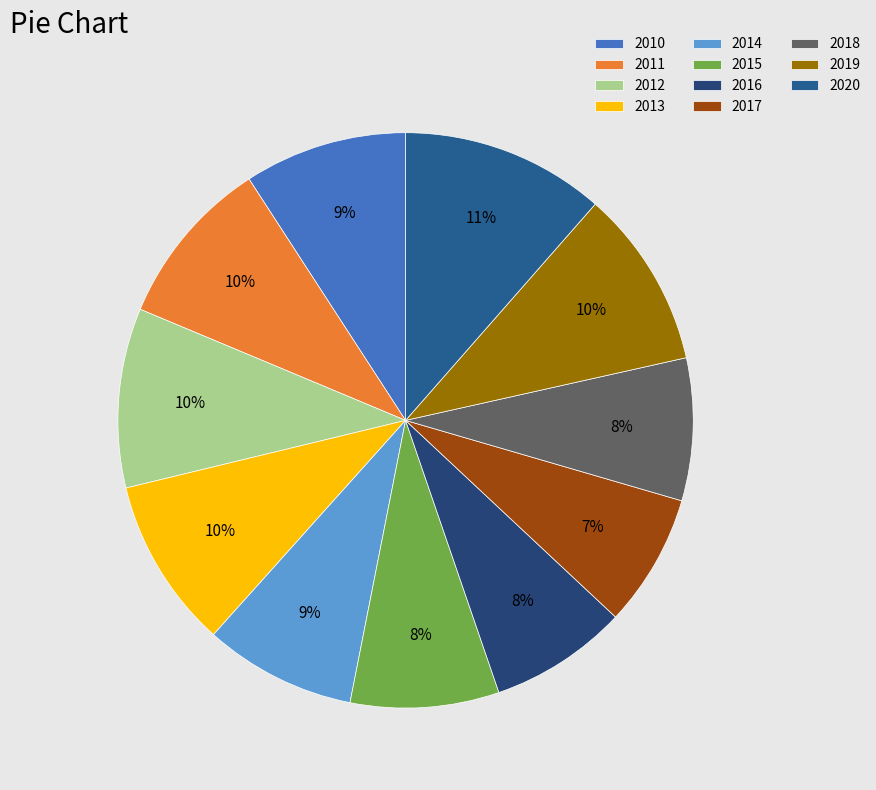

Which has a higher value, 2015 or 2012?

2012